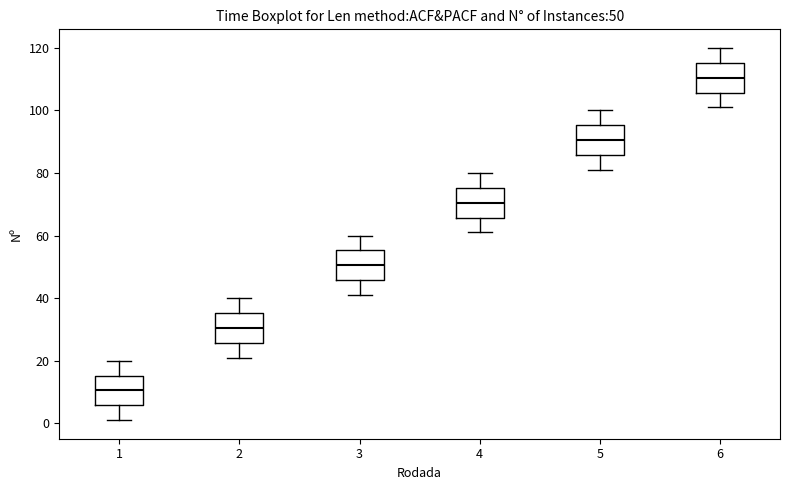

Which box has the lowest median line?

1